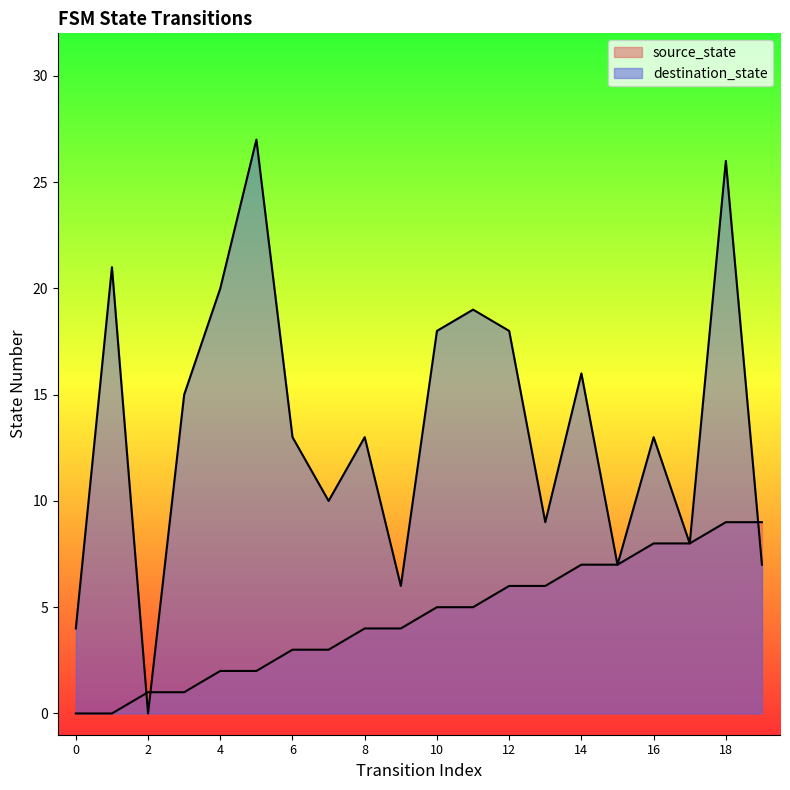

Does the chart display data point markers on the line(s)?

No